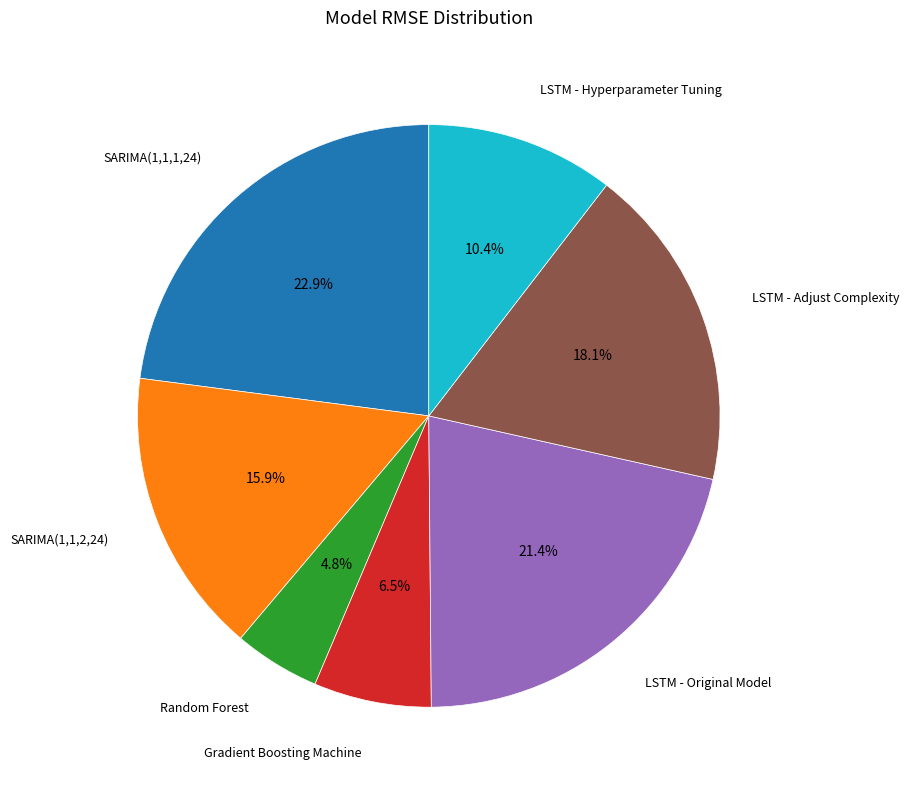

Is there a majority slice in this chart?

No